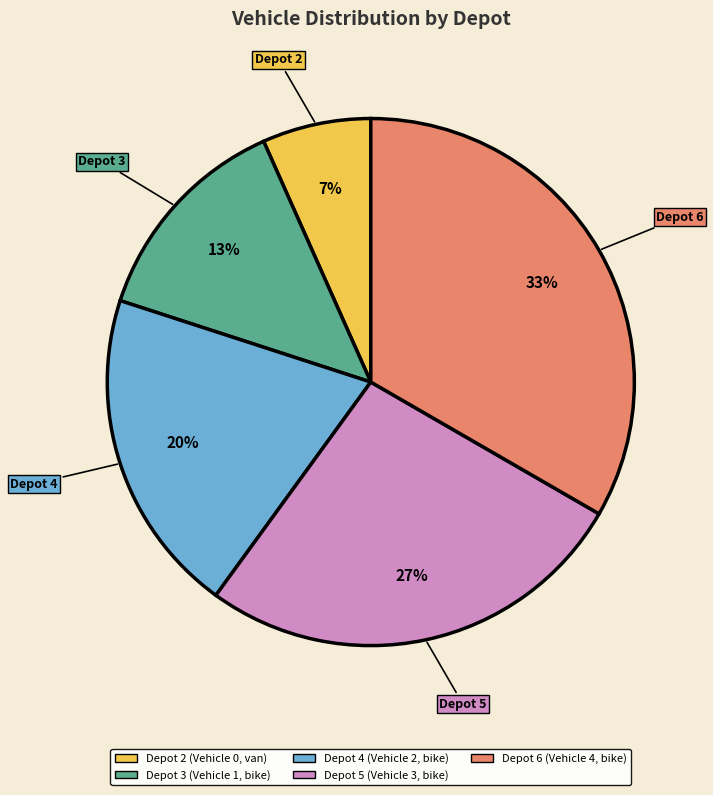

Which slice is the largest?

Depot 6